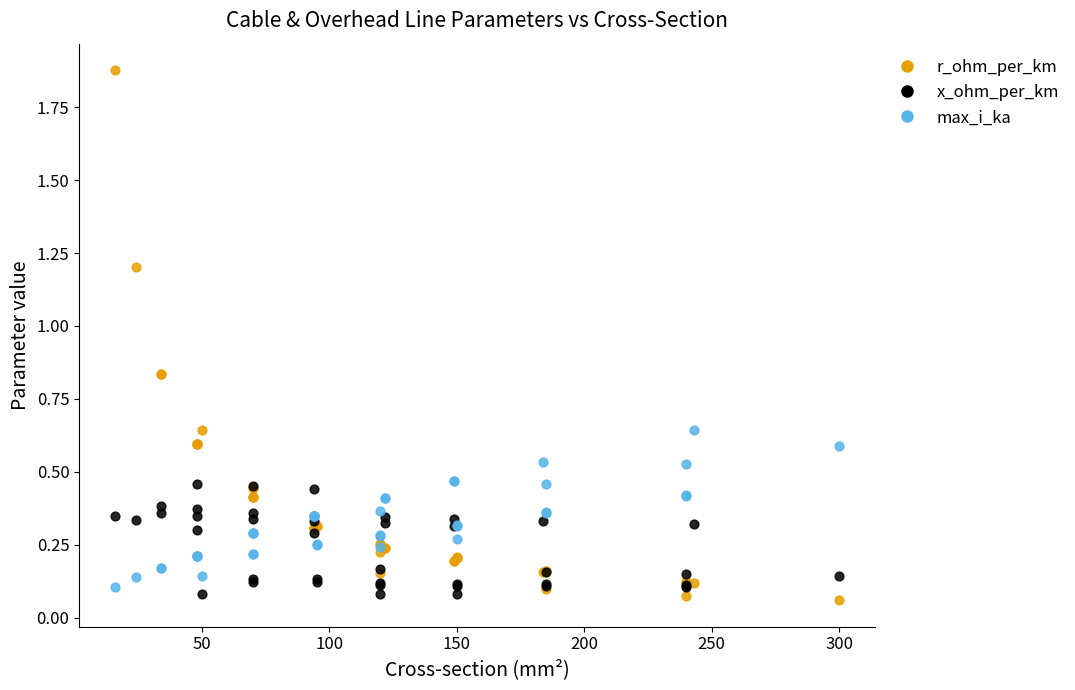

Which series contains the highest Y value?

r_ohm_per_km